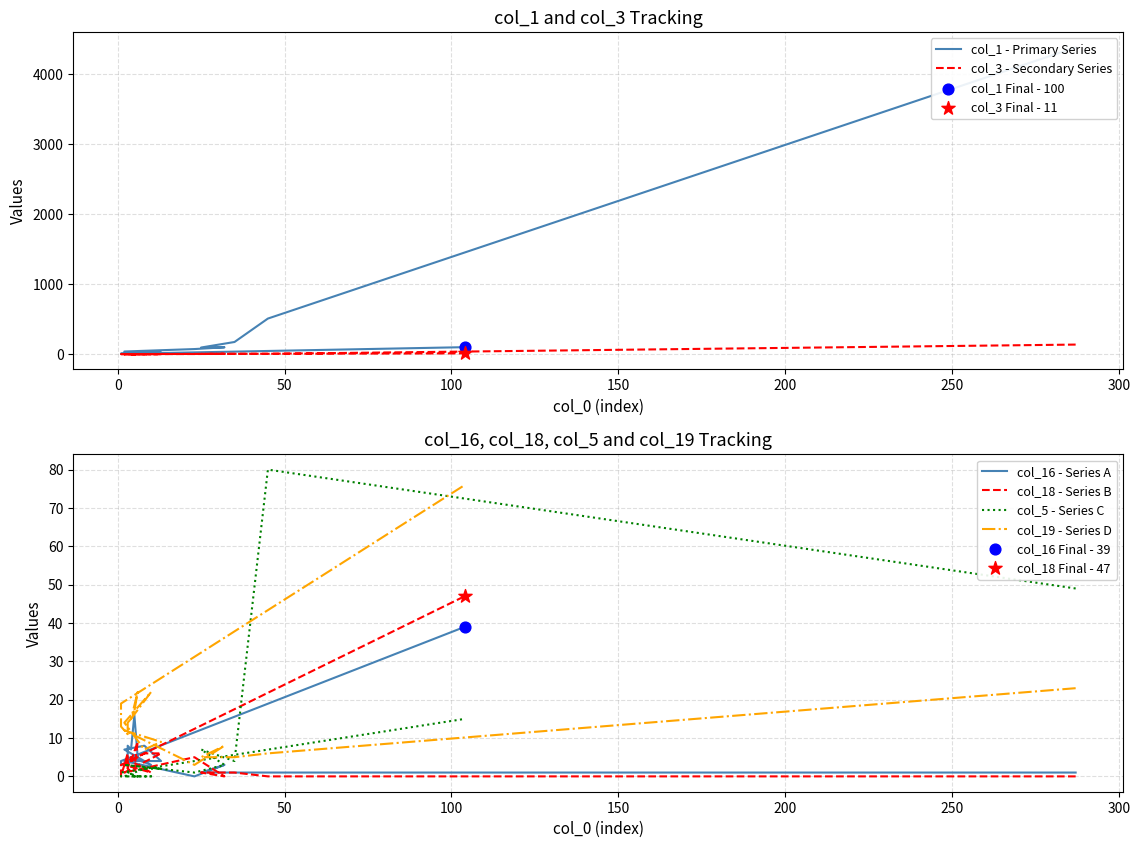

Which series has the largest Y range (max minus min)?

col_1 - Primary Series